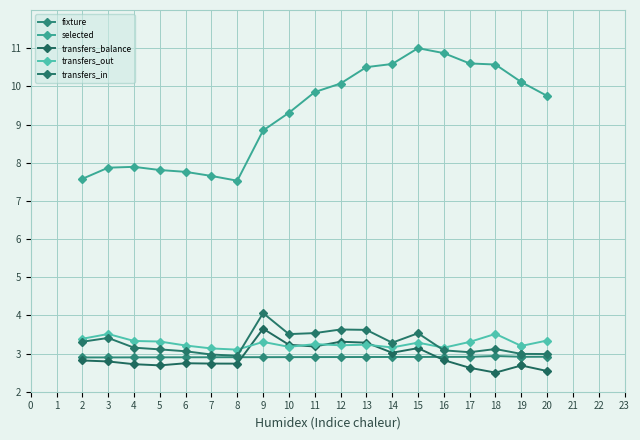

What is the sum of the transfers_out values at 14 and 9?

6.5